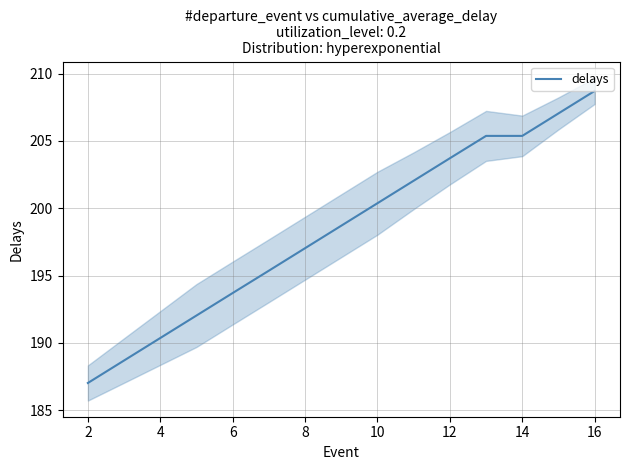

True or false: delays has a value of 190.4 at 4.

True